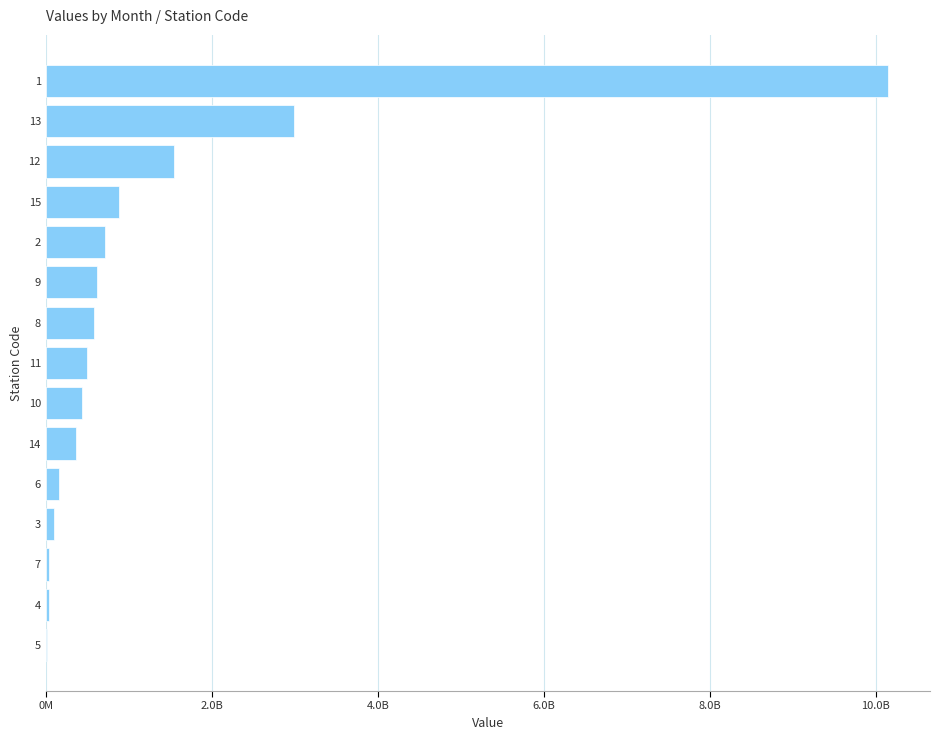

Does the chart contain any negative values?

No